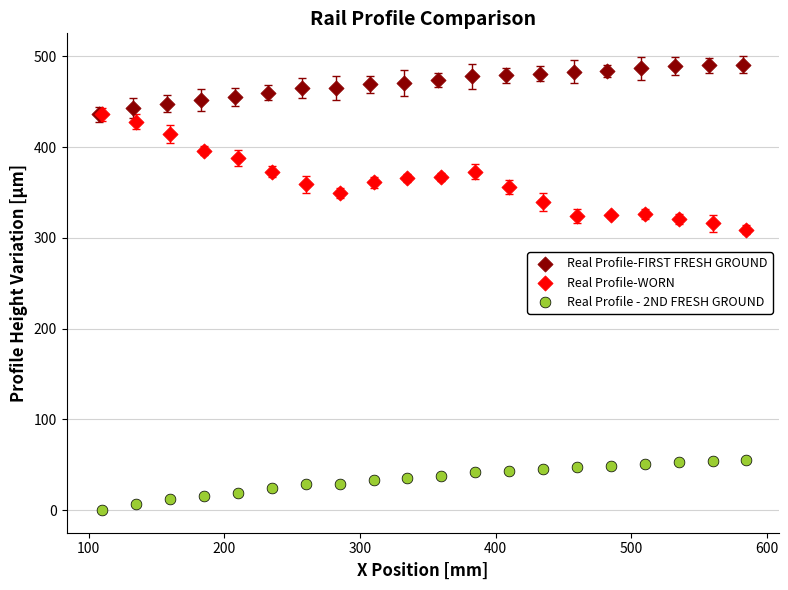

Which series reaches the maximum Y coordinate?

Real Profile-FIRST FRESH GROUND